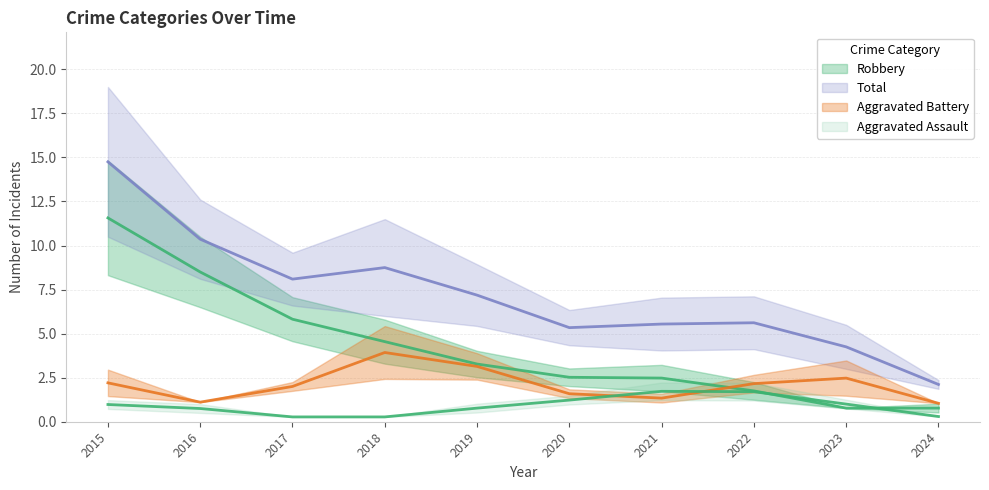

What is the sum of all Total values?

72